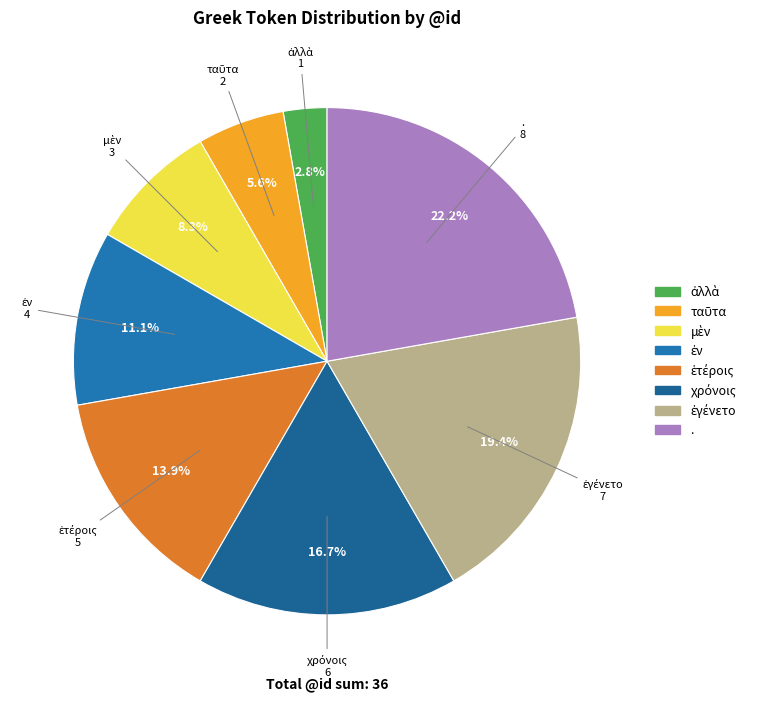

To the nearest percent, what is the average slice percentage?

12%